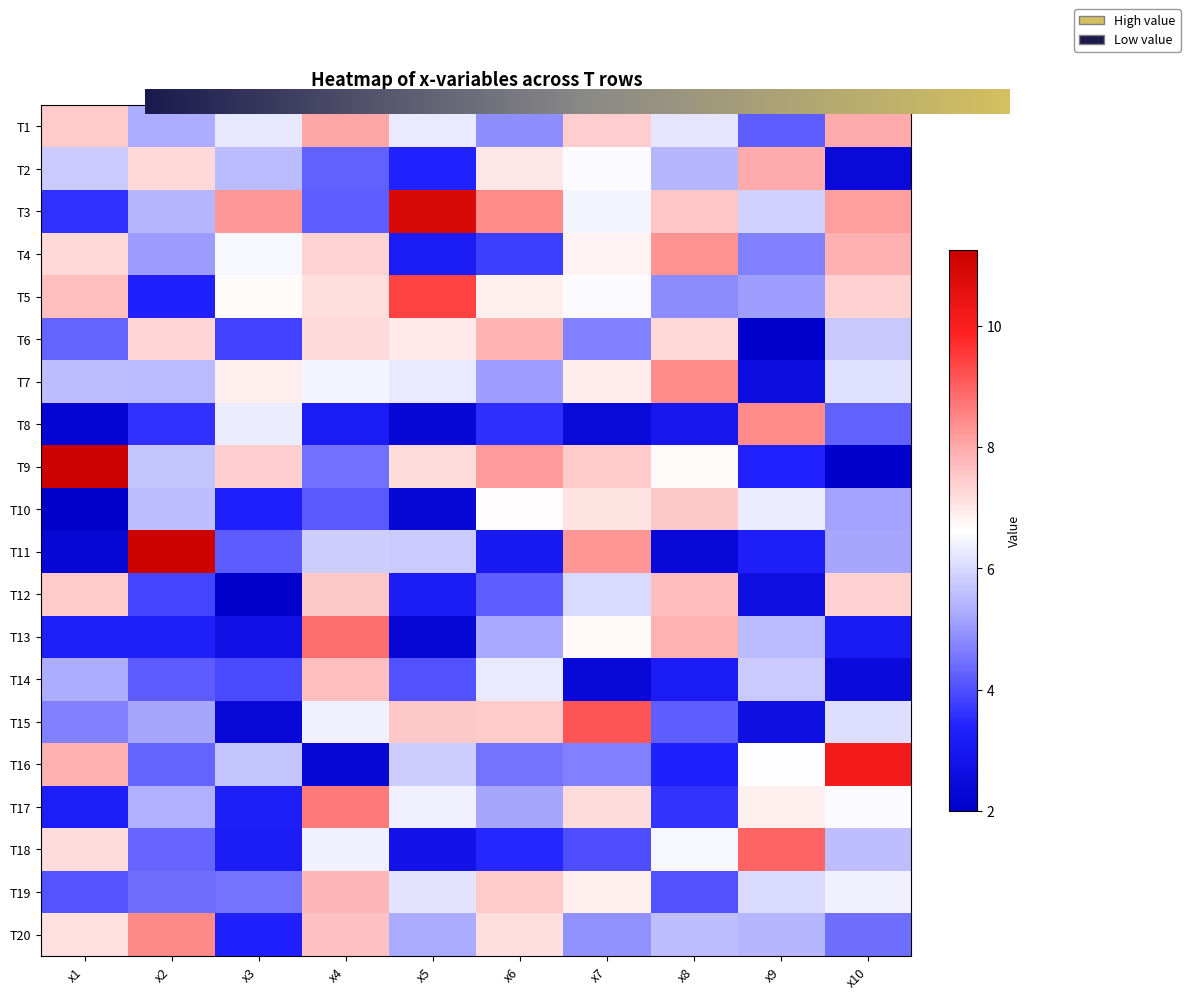

Which series has the largest total across all categories?

T3